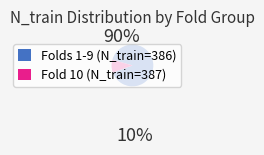

Is it true that Folds 1-9 (N_train=386) is 98% of the pie?

False